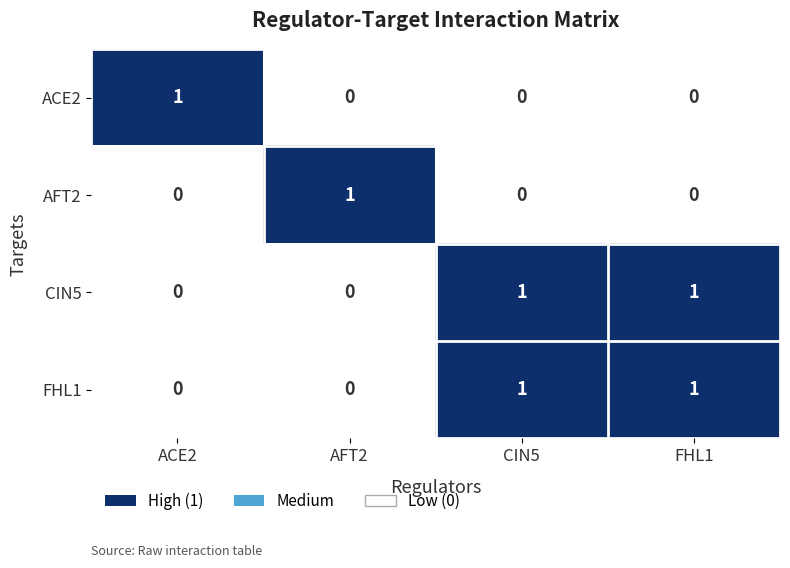

The AFT2 series shows 0 at AFT2. True or false?

False